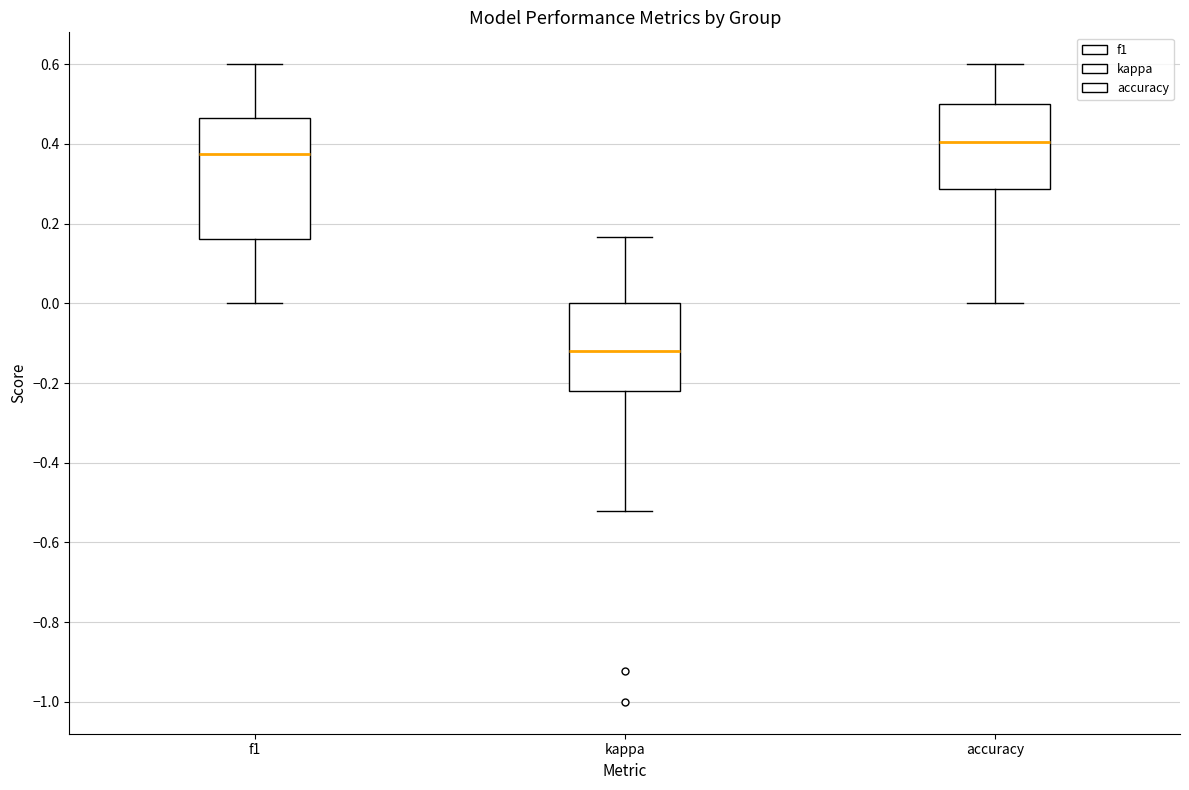

Which box has the lowest median line?

kappa